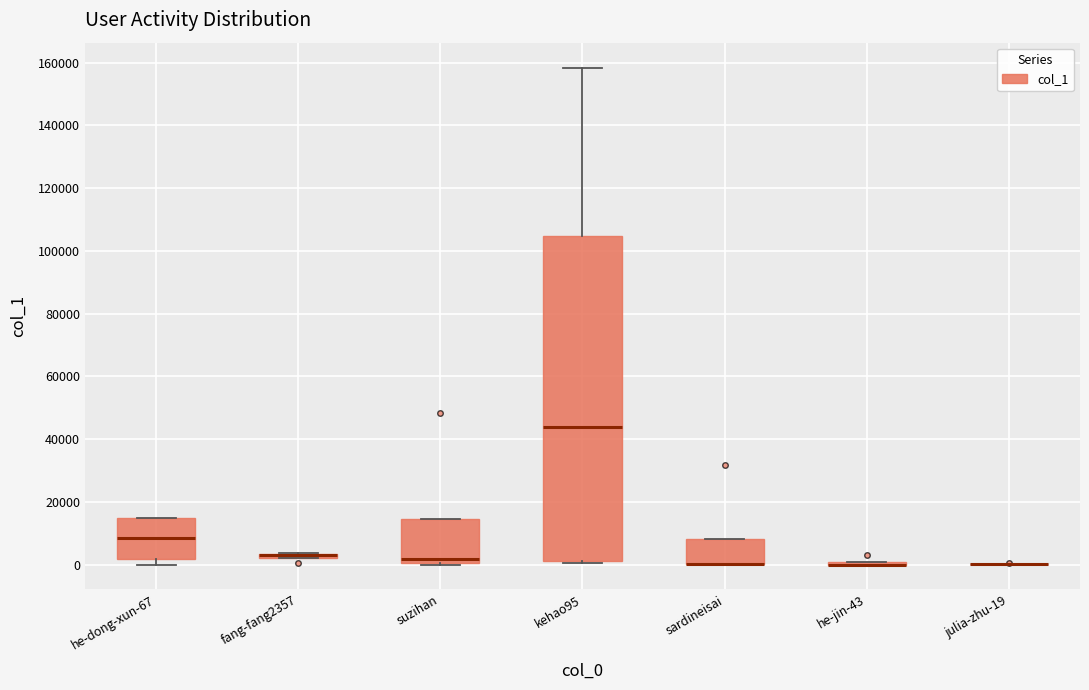

Comparing the boxes themselves (not the whiskers), which one is the tallest?

kehao95